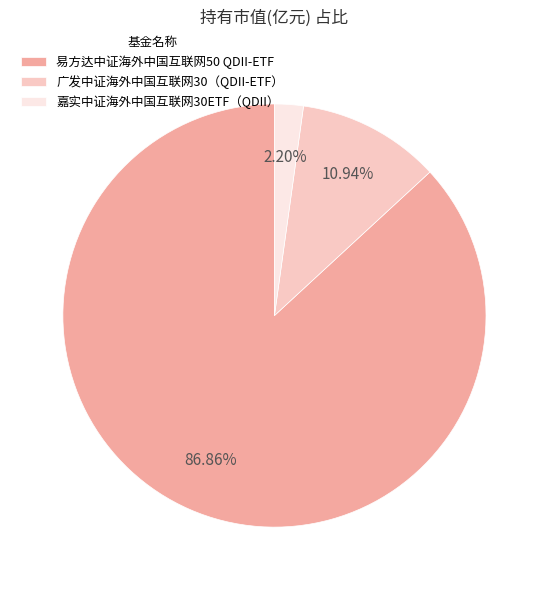

To the nearest percent, what percentage of the pie is 嘉实中证海外中国互联网30ETF（QDII）?

2%